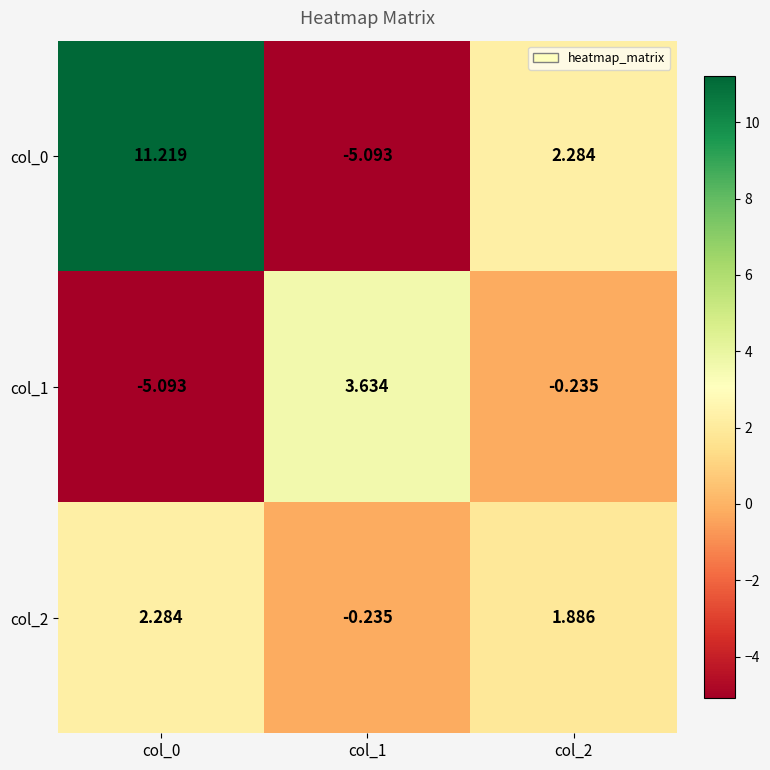

Count the number of categories in the chart.

3